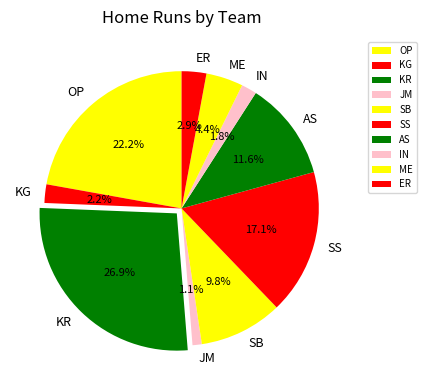

To the nearest percent, what is the difference between the largest and smallest slice percentages?

26%